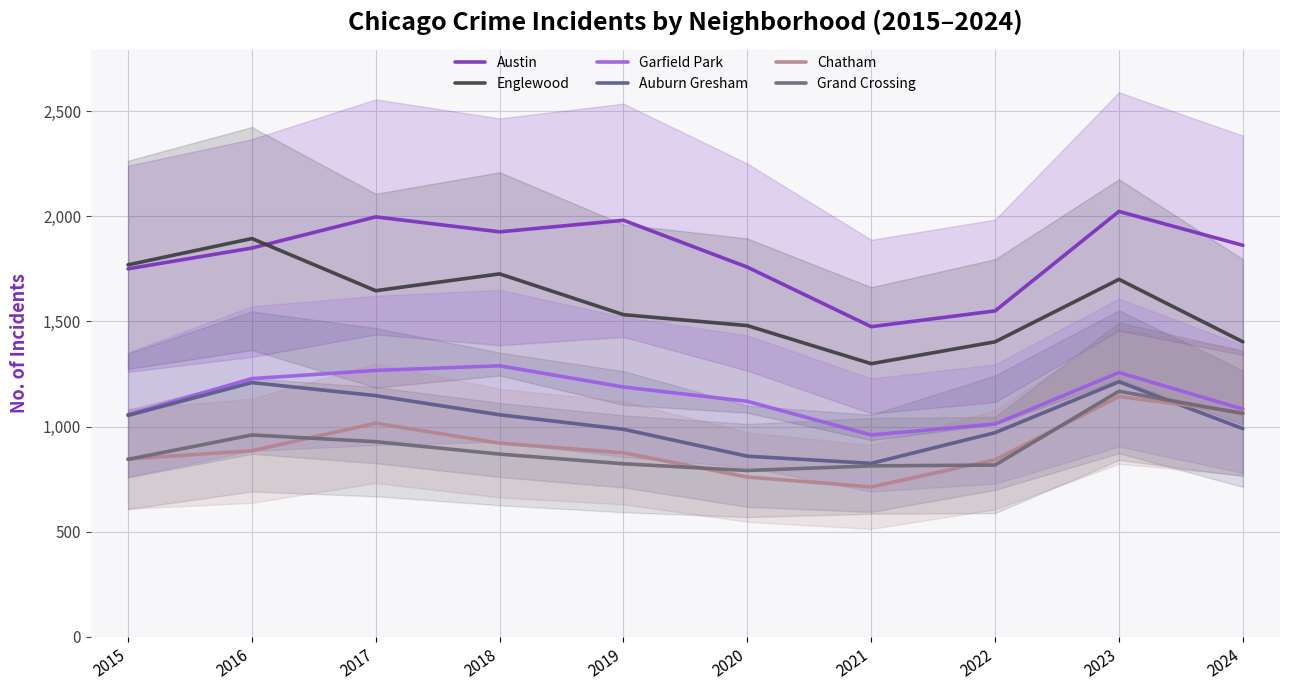

Does the chart display data point markers on the line(s)?

No